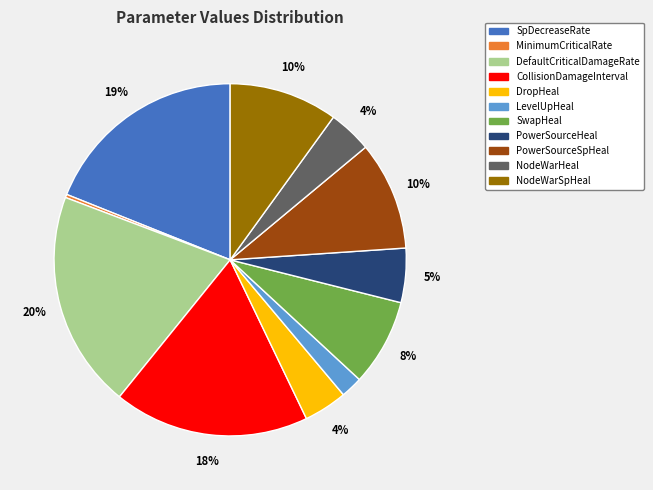

To the nearest percent, what is the difference between the DefaultCriticalDamageRate and CollisionDamageInterval slice percentages?

2%